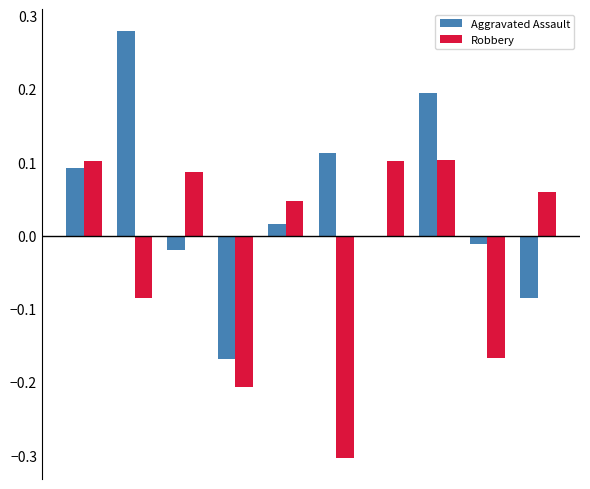

What are all the series names shown in the legend?

Aggravated Assault, Robbery